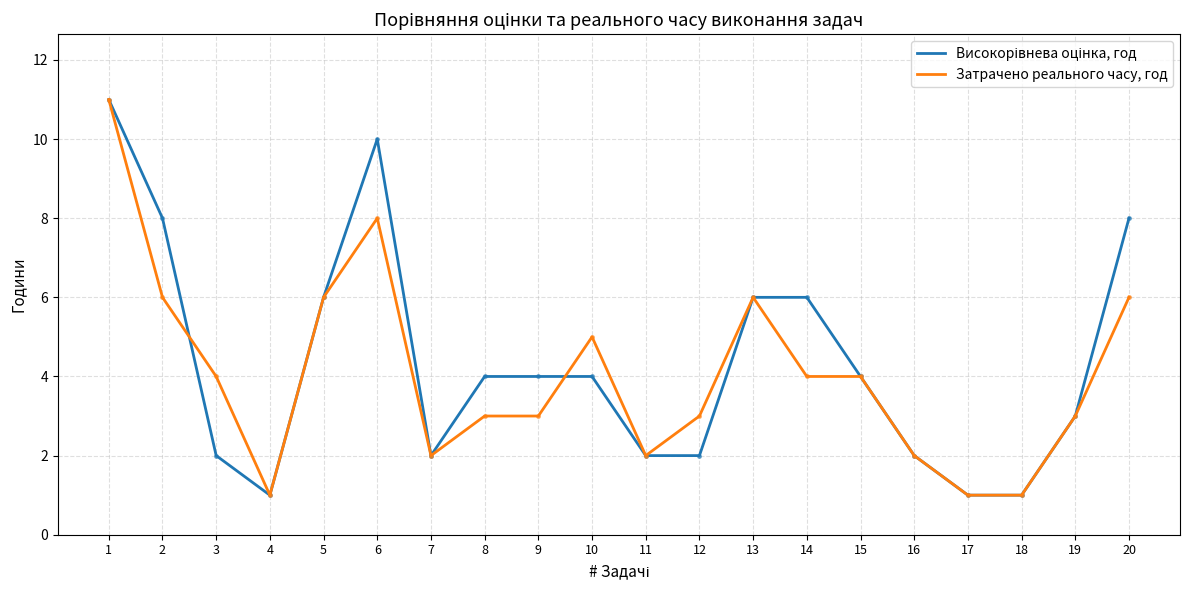

What is the greatest value displayed?

11